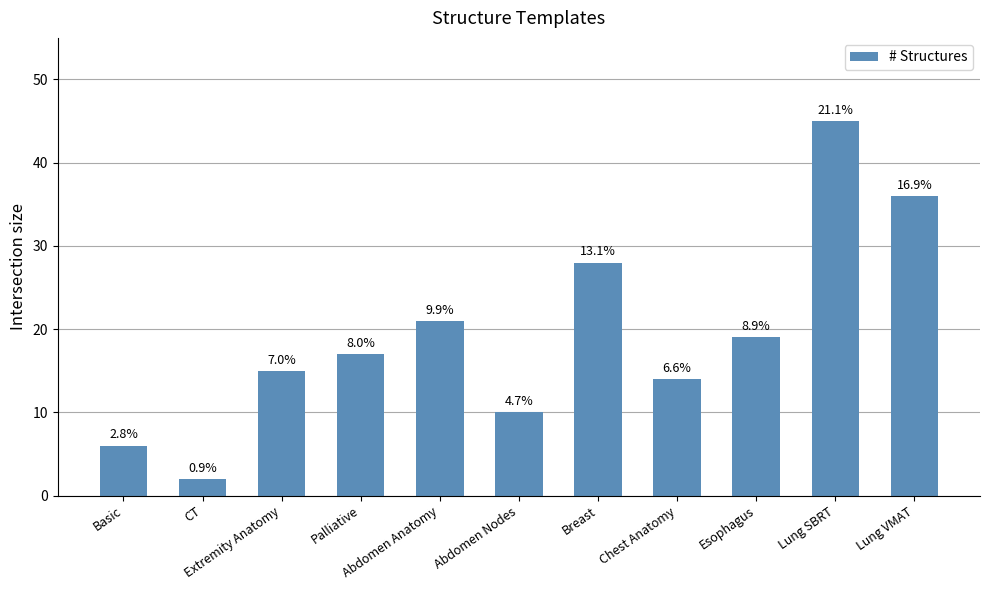

What is the value of the 7th bar from the left?

28